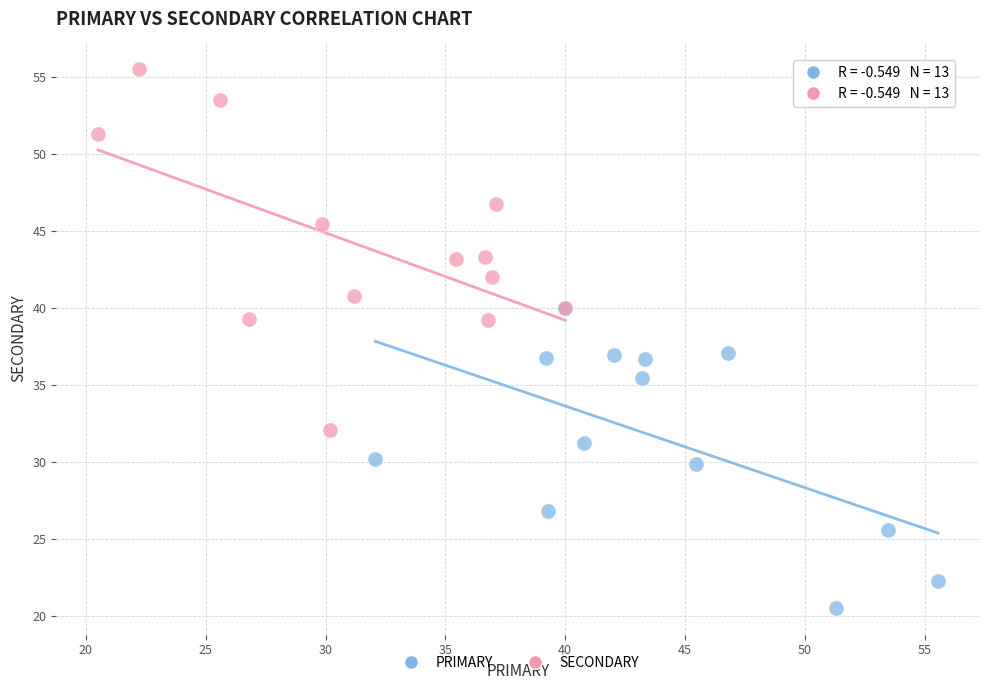

Which series contains the highest Y value?

SECONDARY